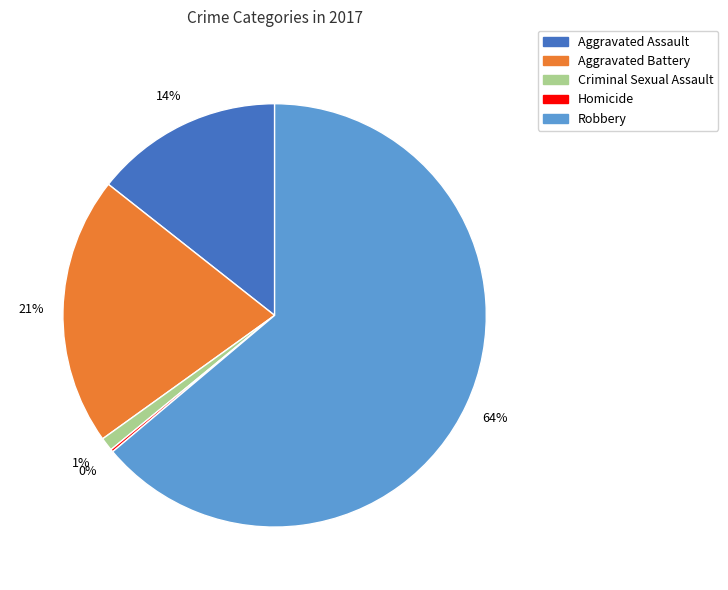

Is Robbery the majority of the pie?

Yes